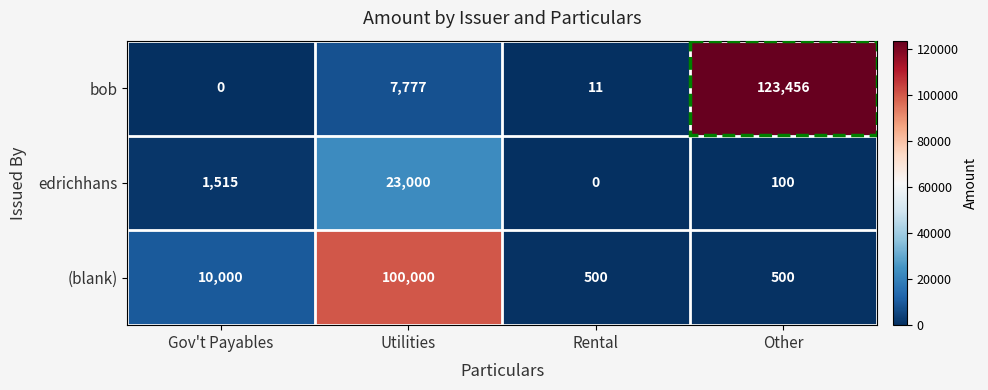

Read the bob value at Utilities.

7777